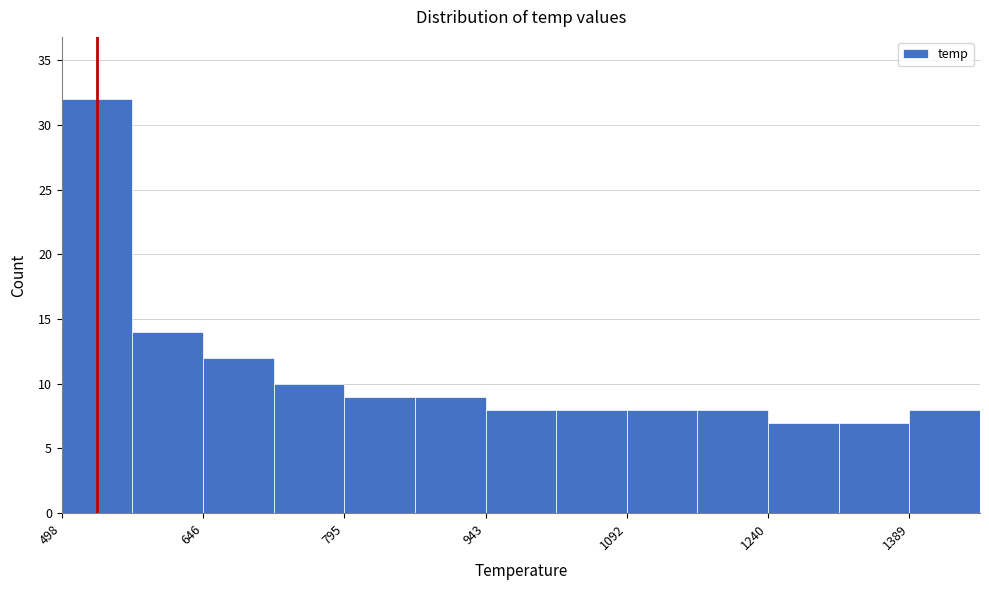

Read against the x-axis, roughly where is the centre of the tallest bar?

540